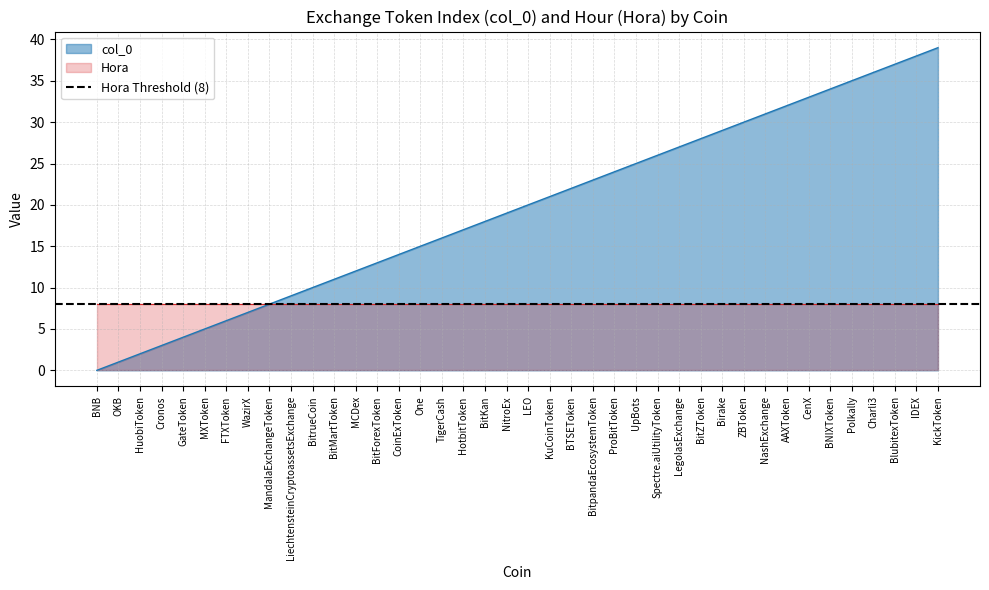

How many values are above zero?

39